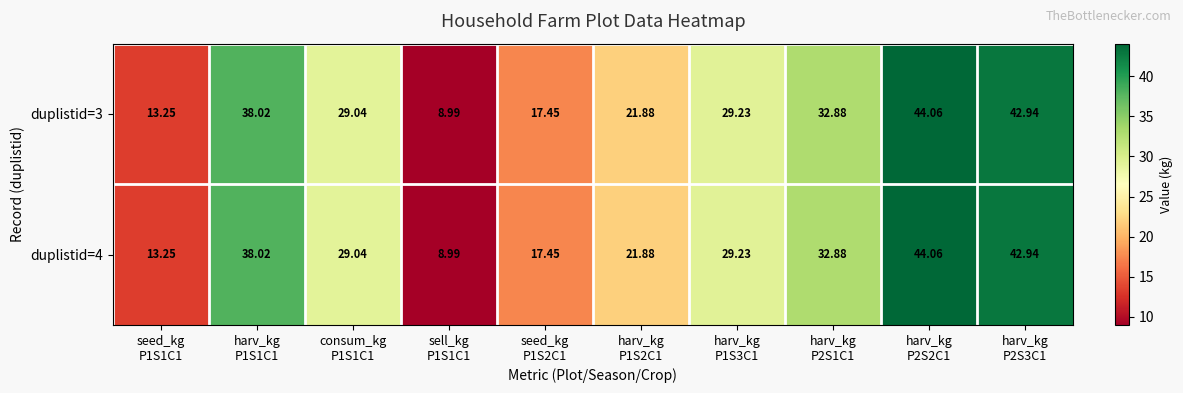

Count the number of data series in this chart.

2